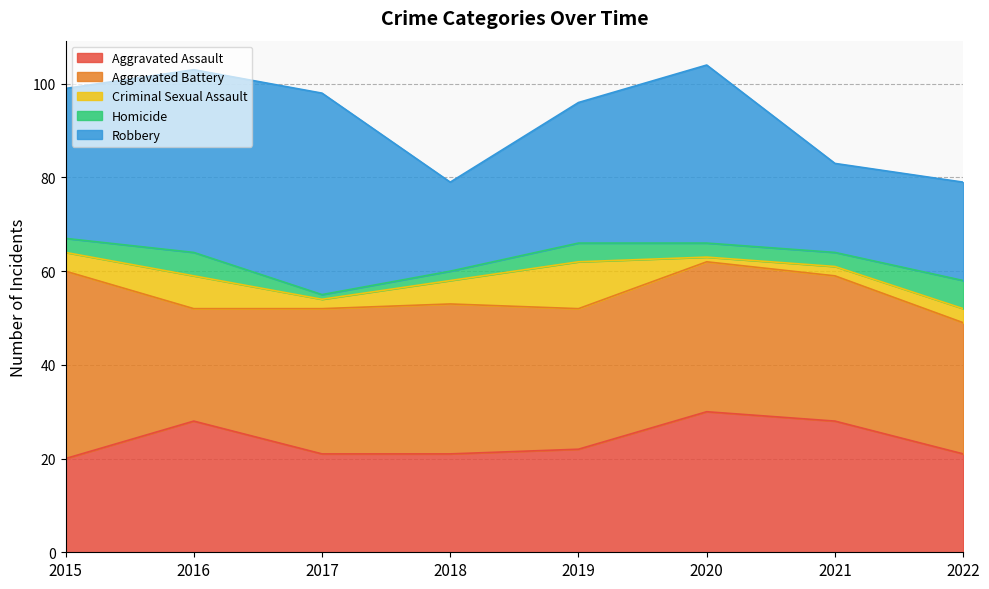

What is the average value of the Aggravated Battery series?

31